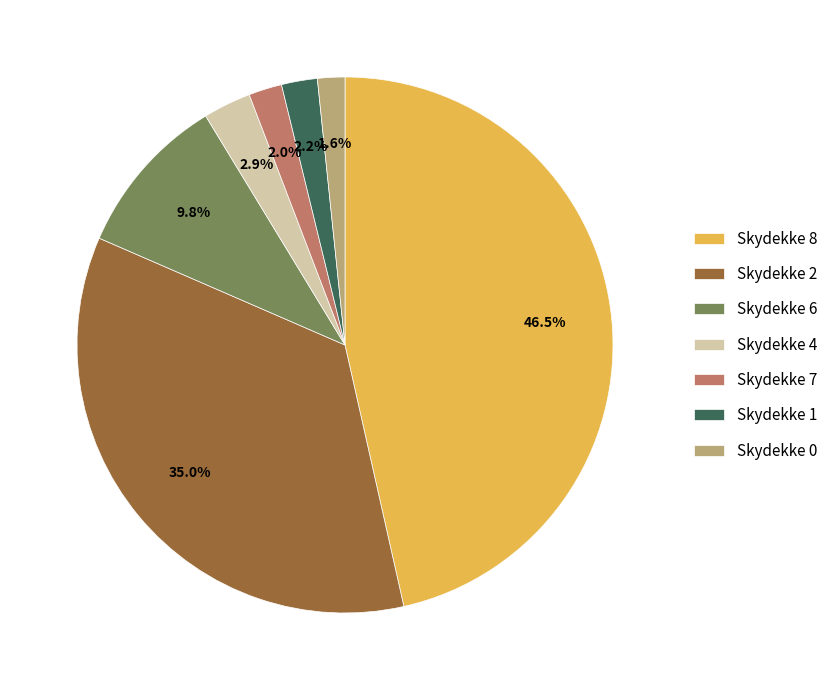

Which slice is the largest?

Skydekke 8